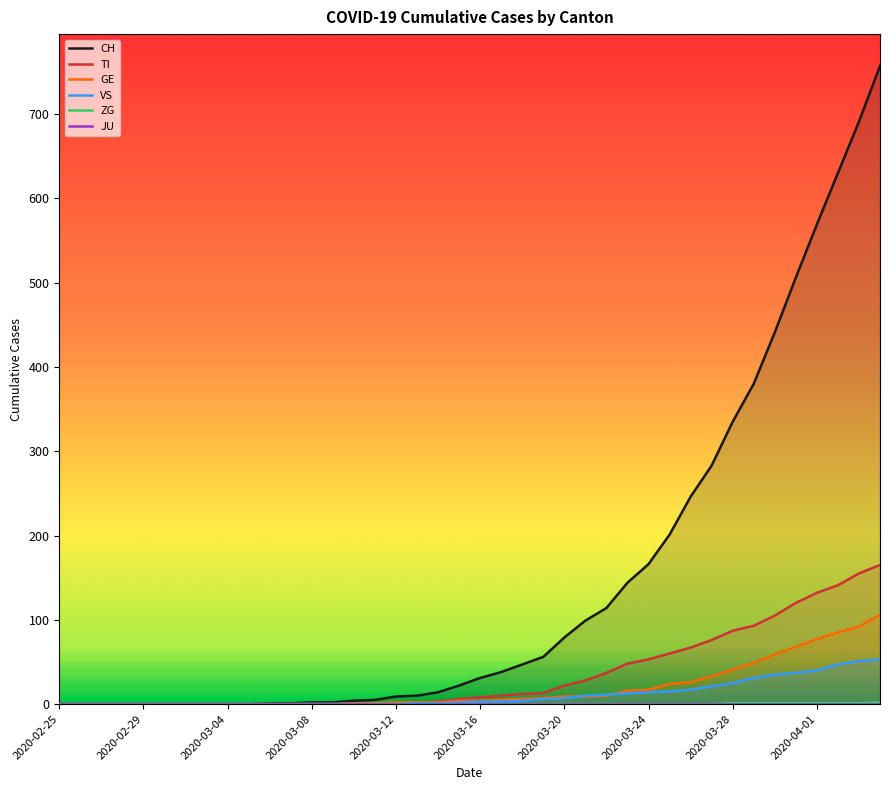

What is the maximum value for TI?

165